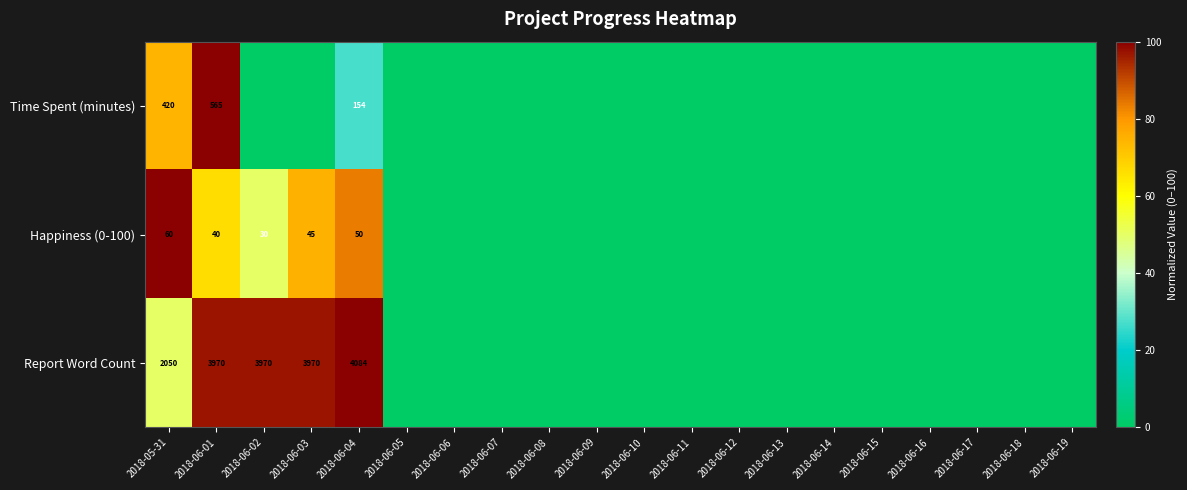

What is the total value across all series at 2018-06-01?

4575